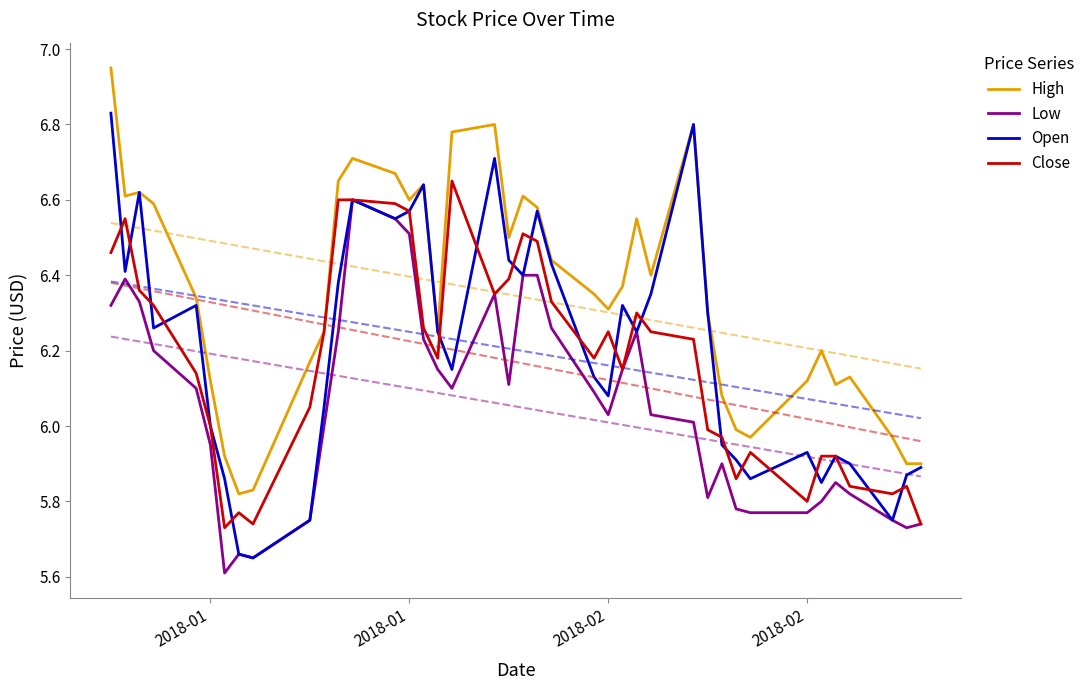

True or false: Open and Low cross at least once.

False